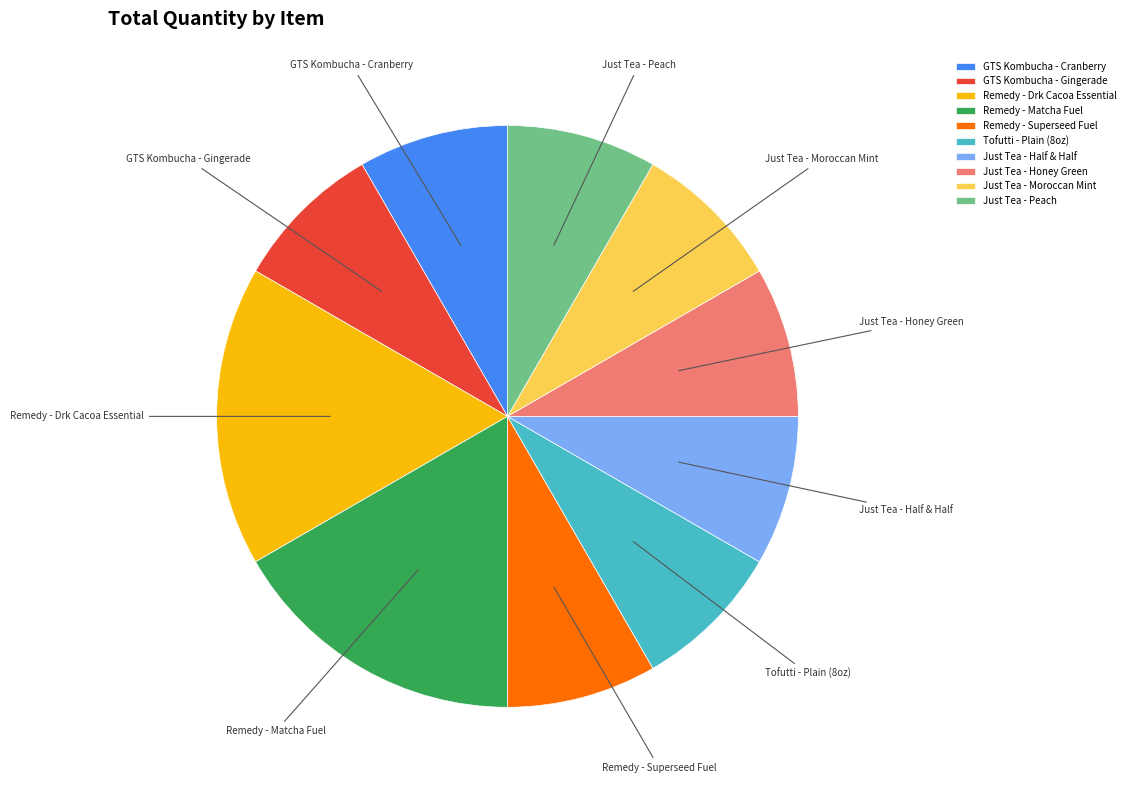

Is there a majority slice in this chart?

No